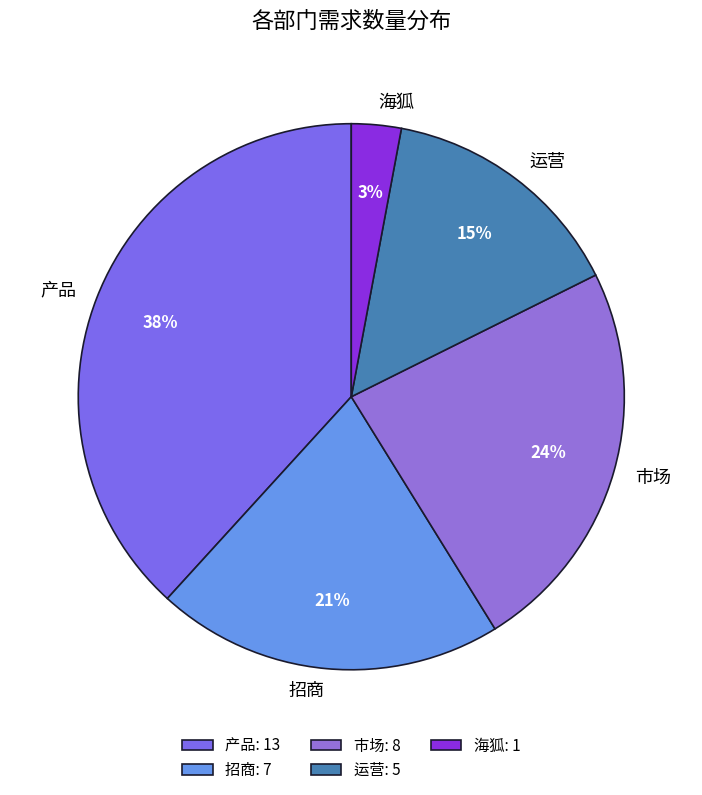

To the nearest percent, what portion does 海狐 represent?

3%